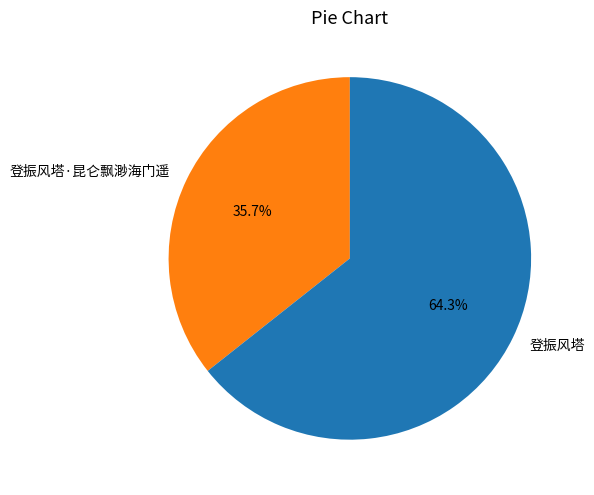

Which slice represents more than half of the pie?

登振风塔